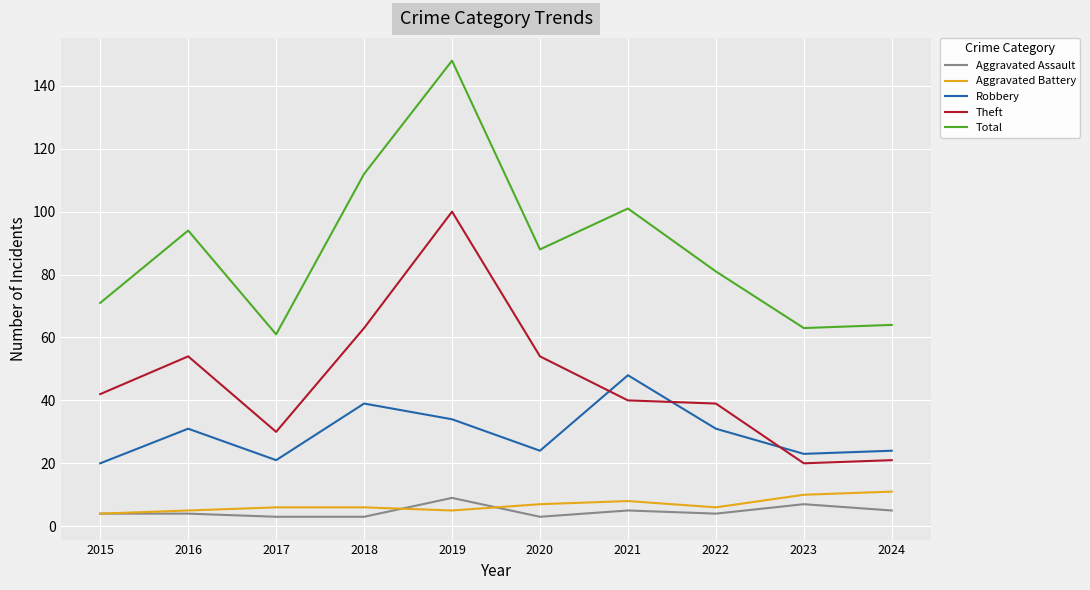

True or false: Aggravated Assault and Theft cross at least once.

False